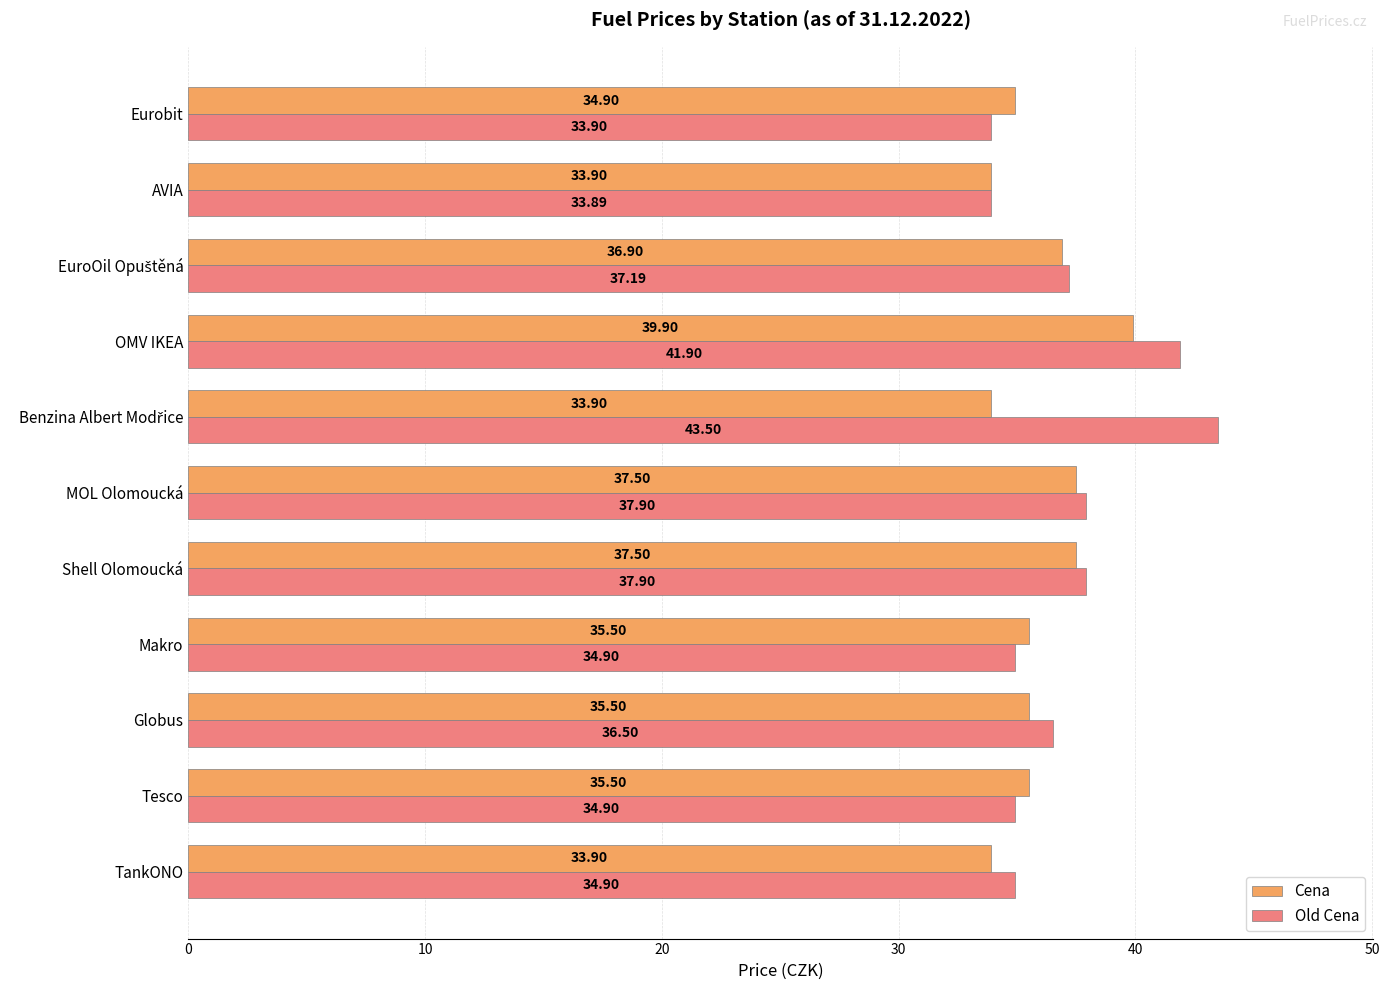

At Tesco, list the series in order from smallest to largest.

Old Cena, Cena